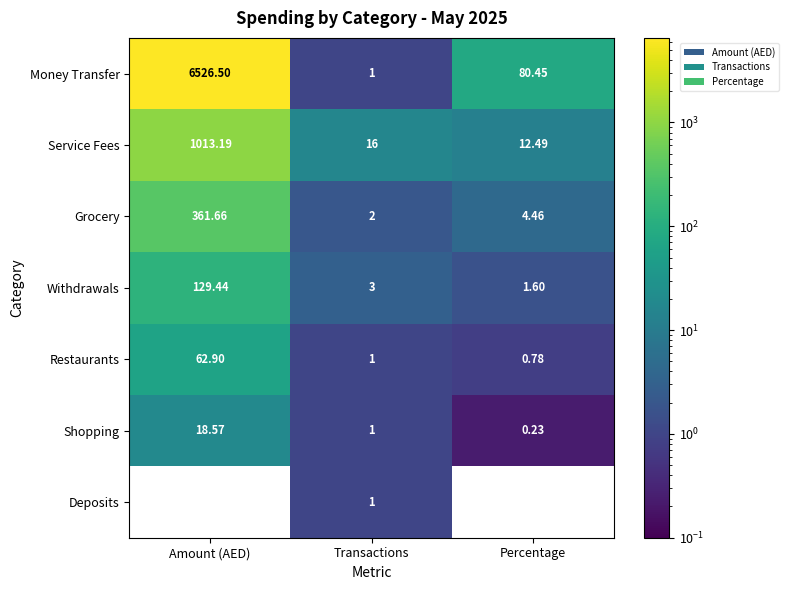

Is the value of Service Fees at Transactions greater than the value of Grocery at Transactions?

Yes